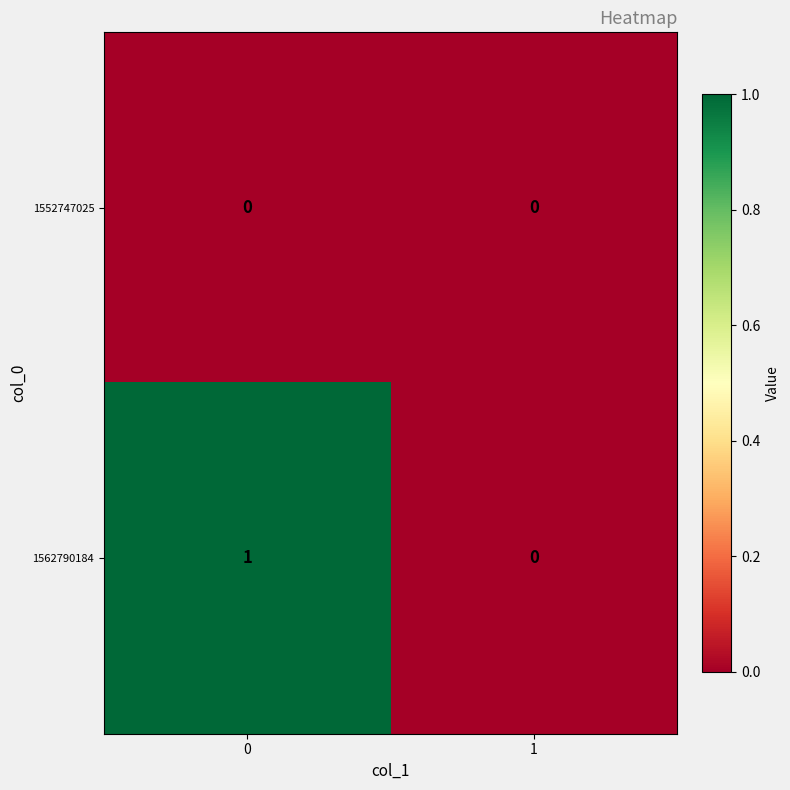

Which series has the largest total across all categories?

1562790184